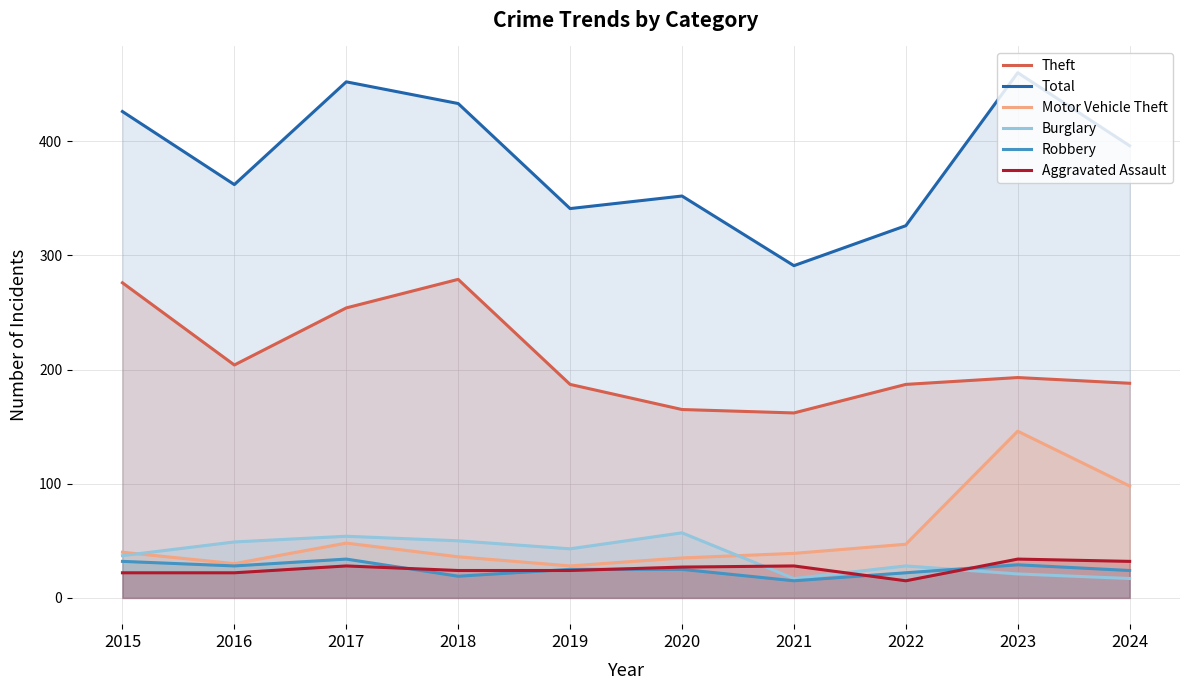

What are all the series names shown in the legend?

Theft, Total, Motor Vehicle Theft, Burglary, Robbery, Aggravated Assault